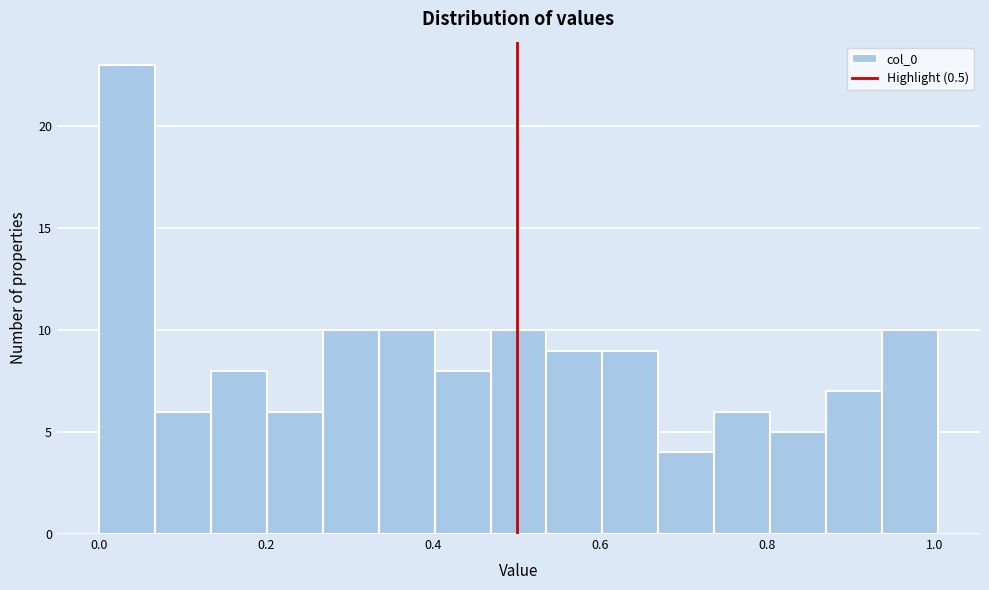

Read against the x-axis, roughly where is the centre of the tallest bar?

0.04